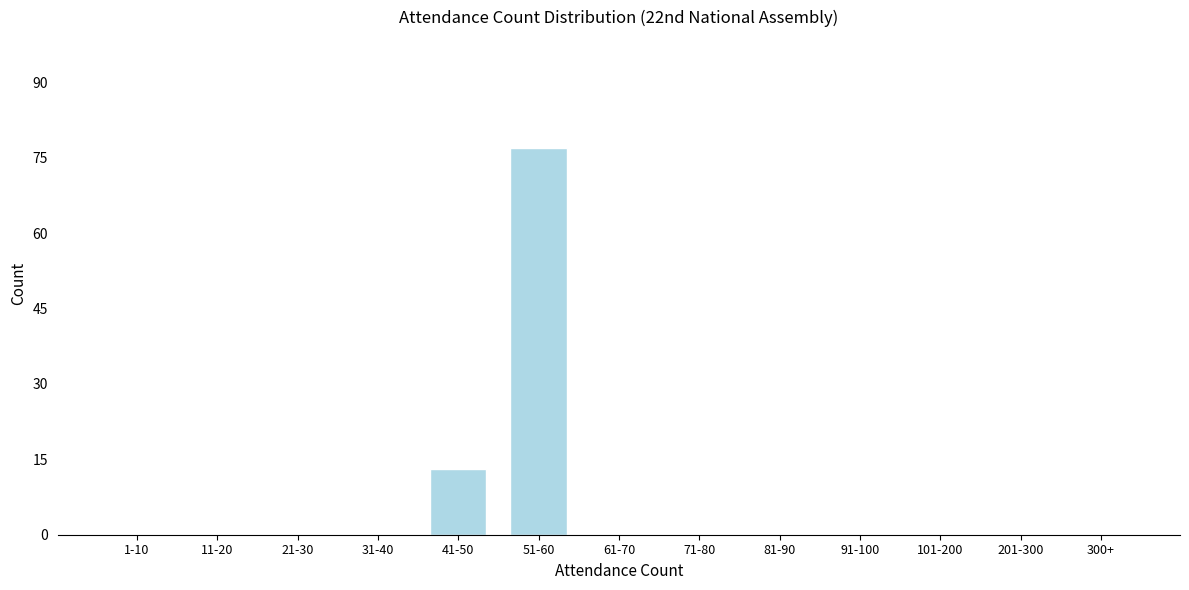

Reading left to right, transcribe all the data shown in this chart.

1-10=0	11-20=0	21-30=0	31-40=0	41-50=13	51-60=77	61-70=0	71-80=0	81-90=0	91-100=0	101-200=0	201-300=0	300+=0